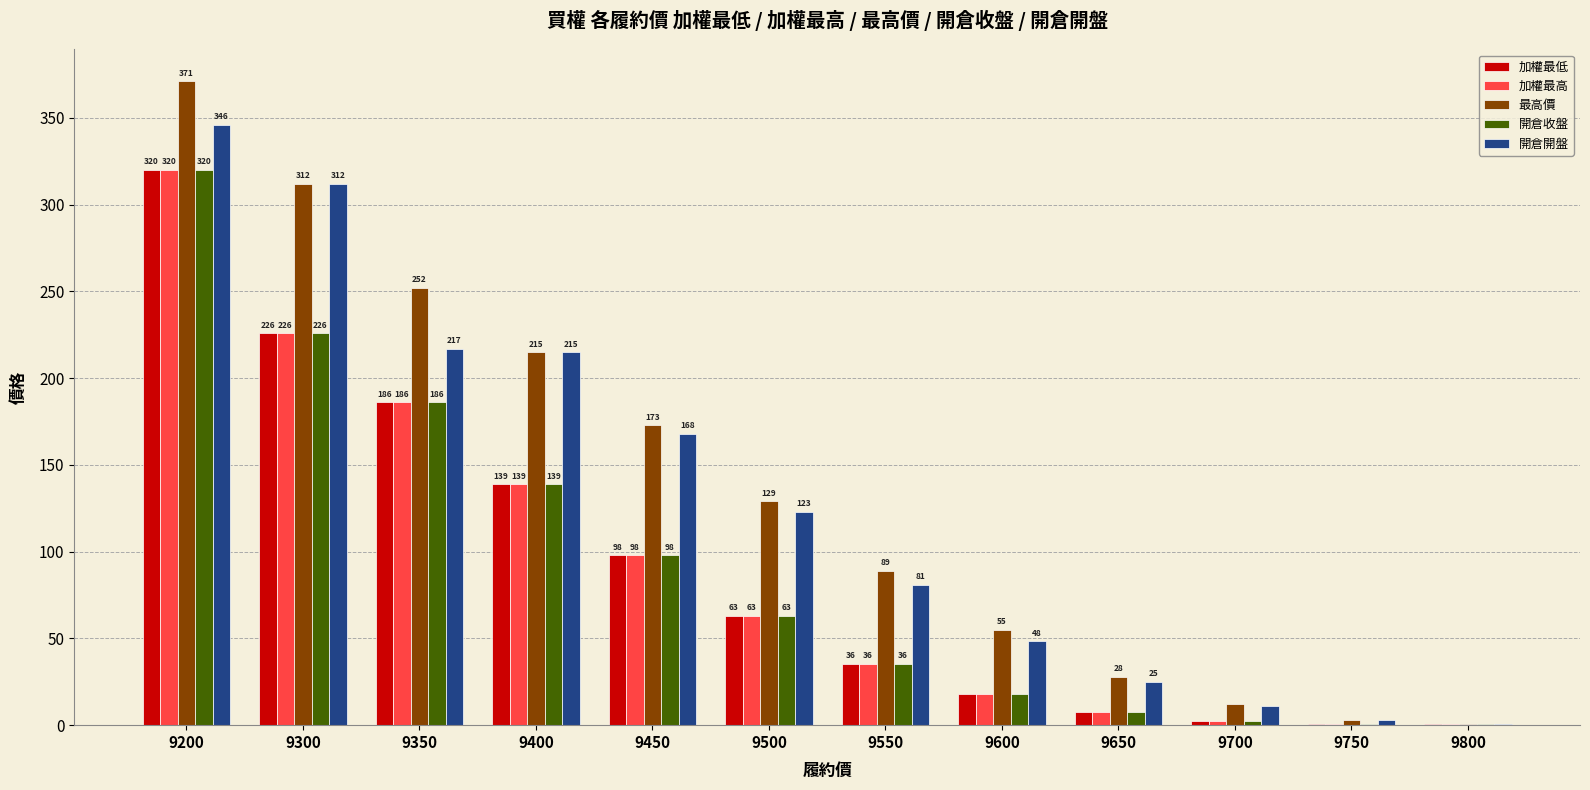

Where is 最高價 nearest to the value 185?

9450